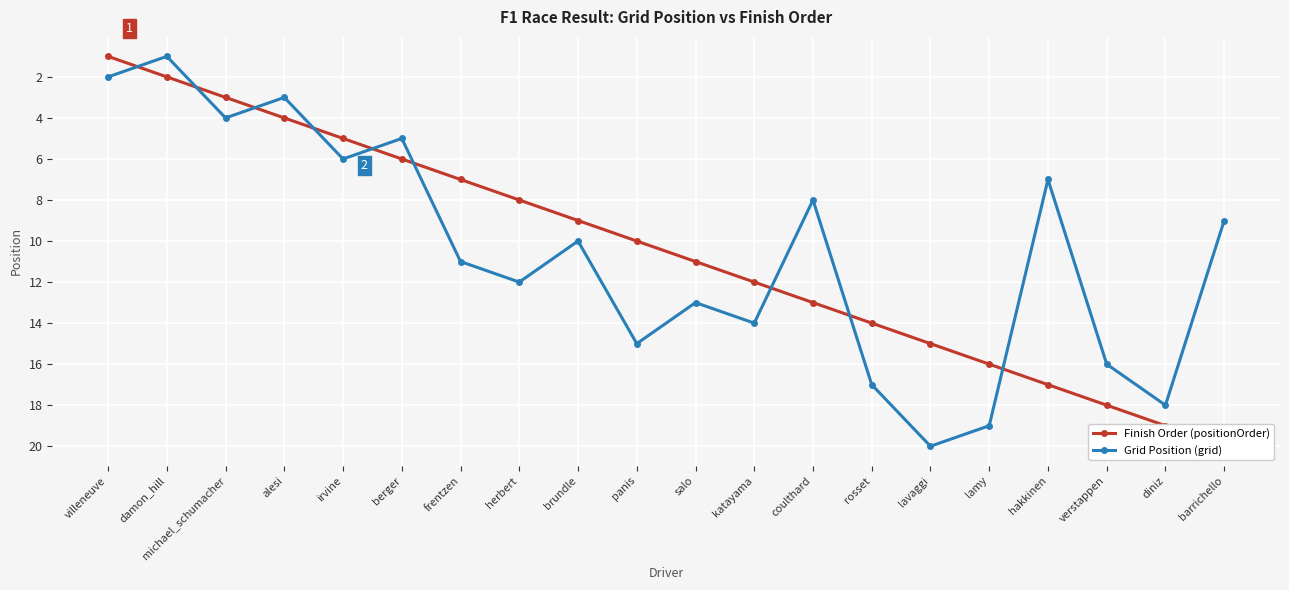

What are all the series names shown in the legend?

Finish Order (positionOrder), Grid Position (grid)